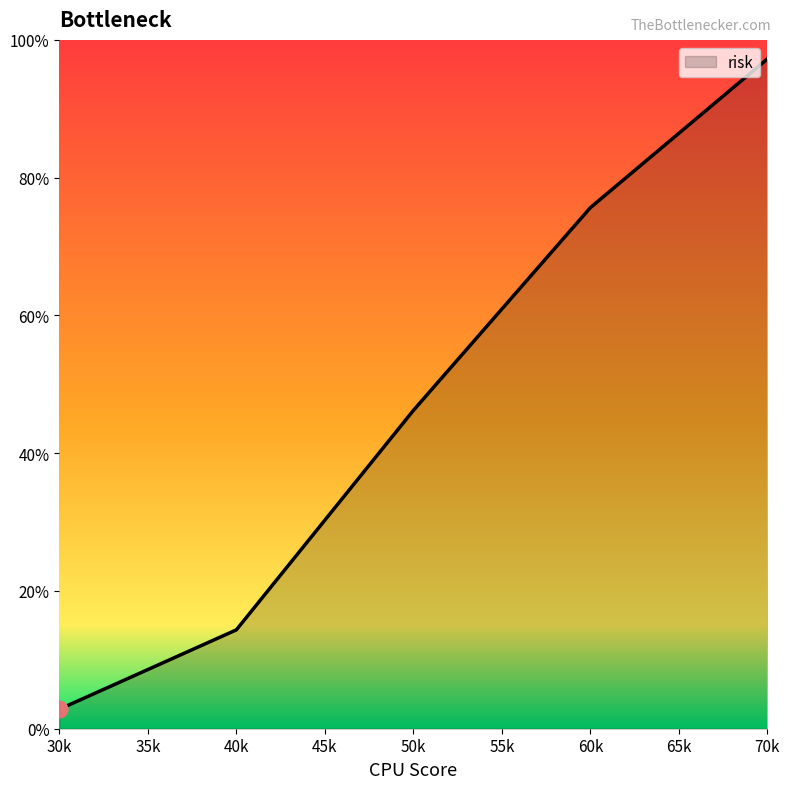

What is the approximate value at 70k?

97.2